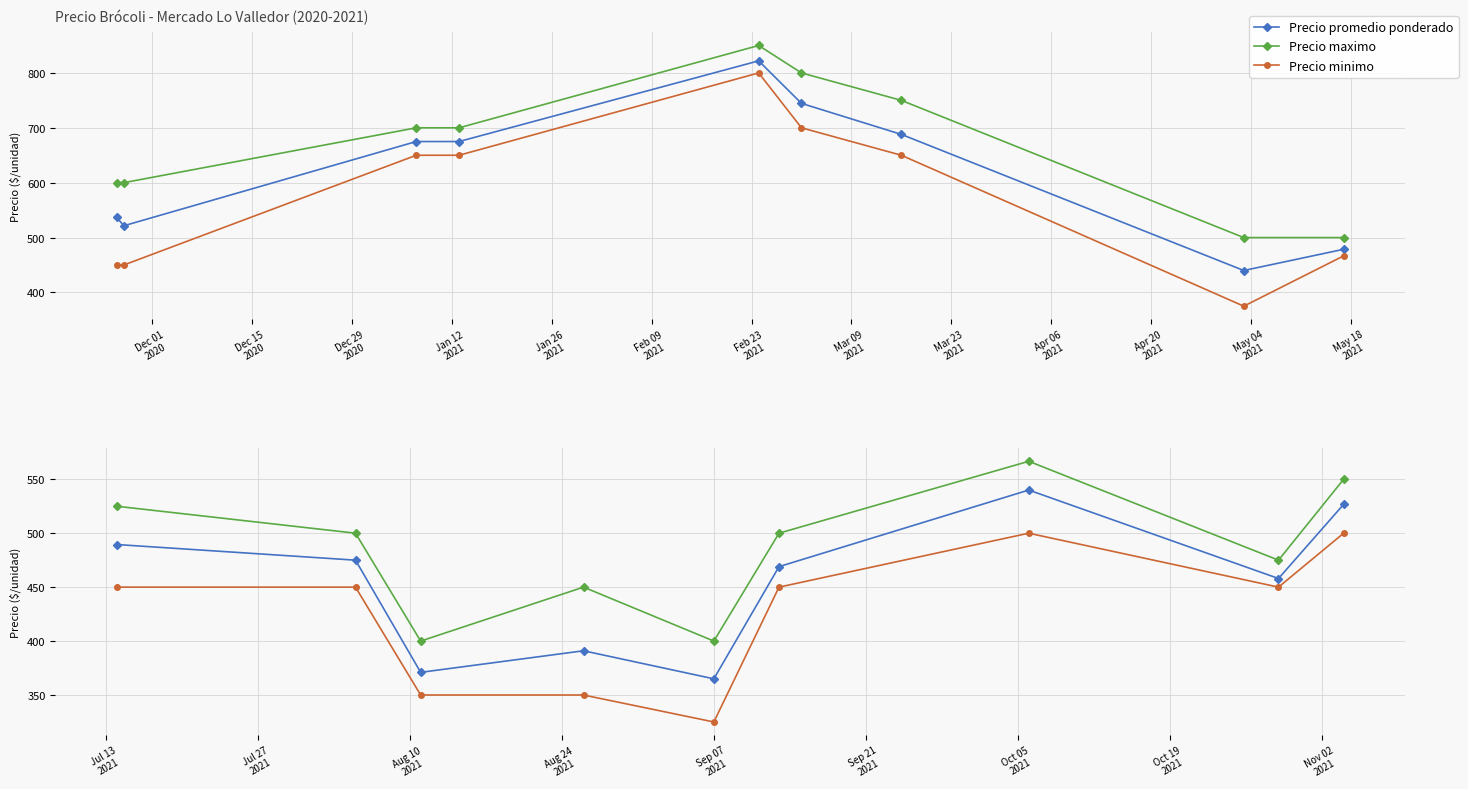

What are all the series names shown in the legend?

Precio promedio ponderado, Precio maximo, Precio minimo